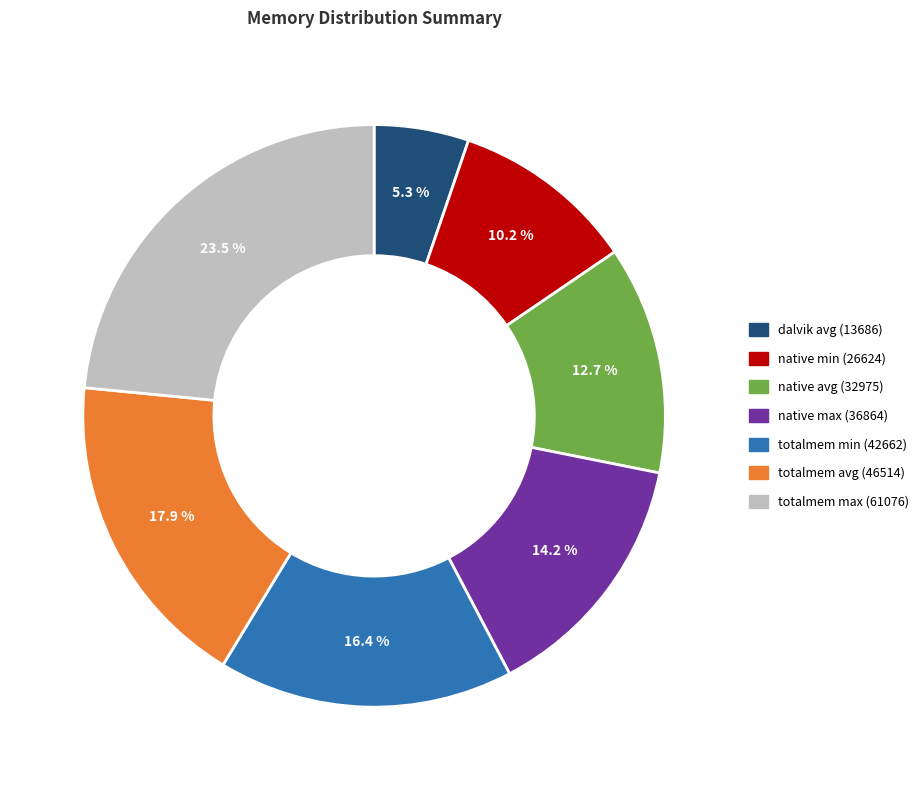

To the nearest percent, what is the difference between the largest and smallest slice percentages?

18%